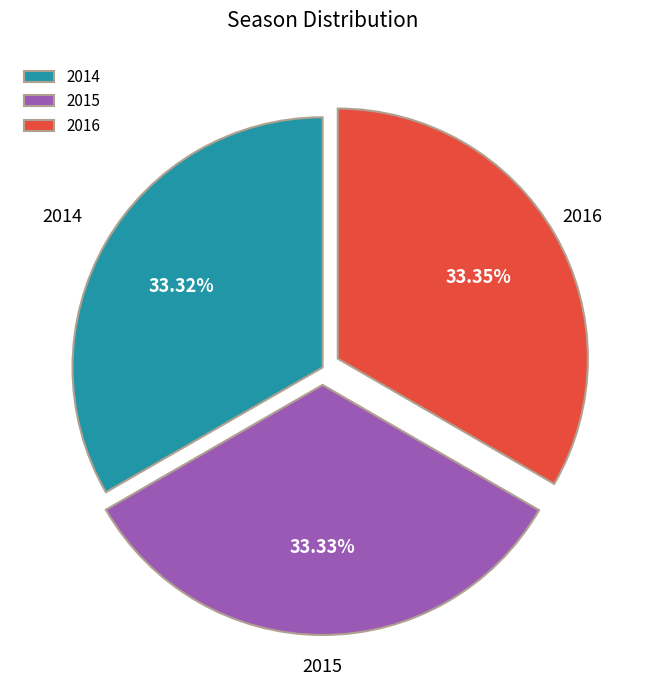

Do 2014 and 2016 together represent more than half of the pie?

Yes